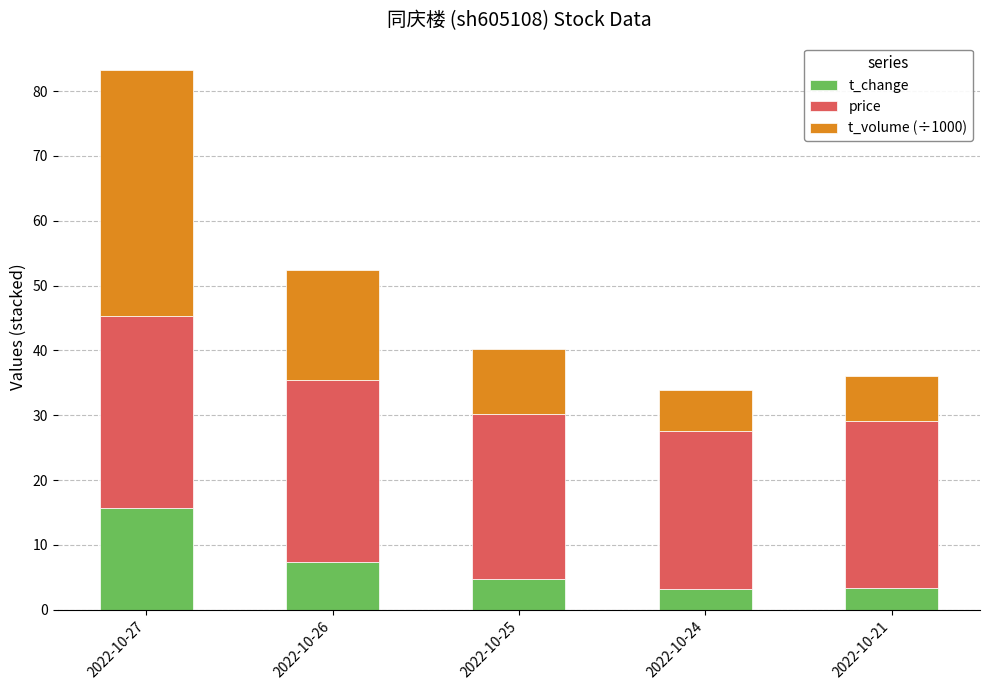

At which category is the sum across all series the highest?

2022-10-27